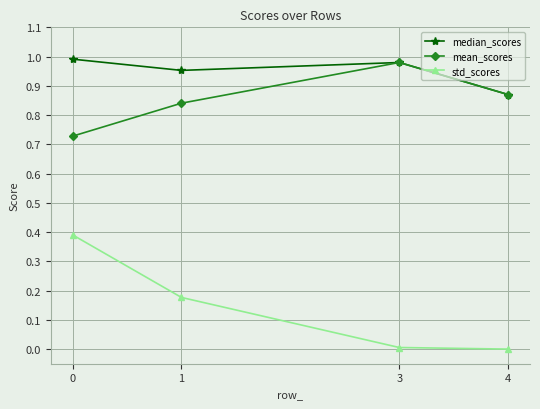

Is this an area chart (filled region under the line)?

No